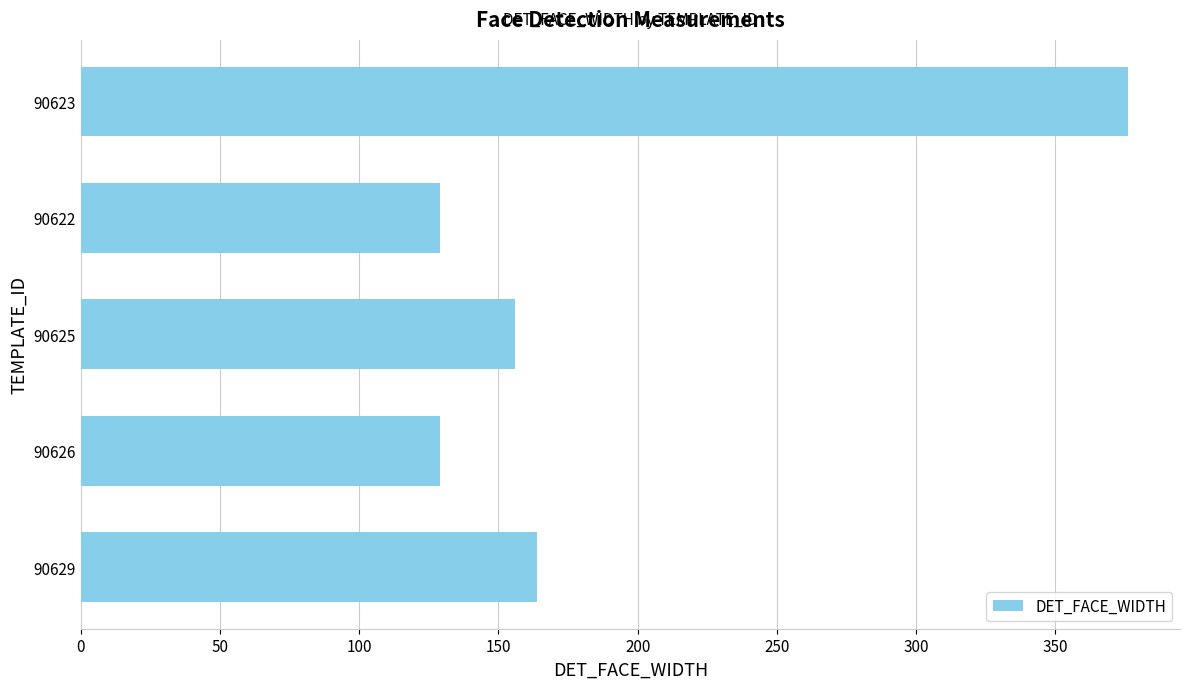

What is the change in value from 90623 to 90626?

-247